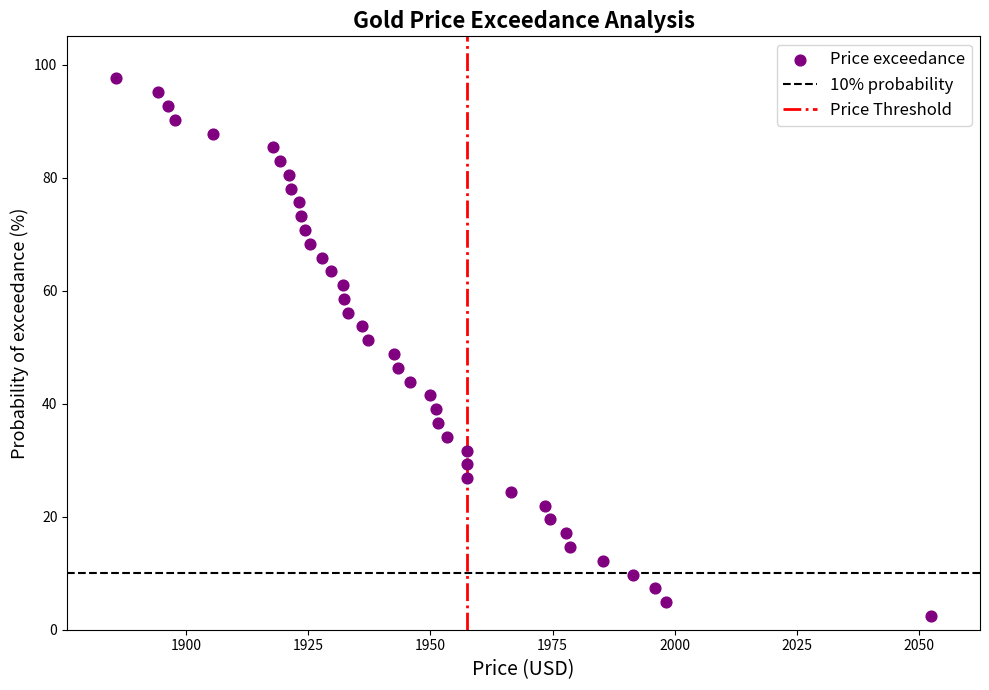

What is the range of Y values (max minus min)?

95.1